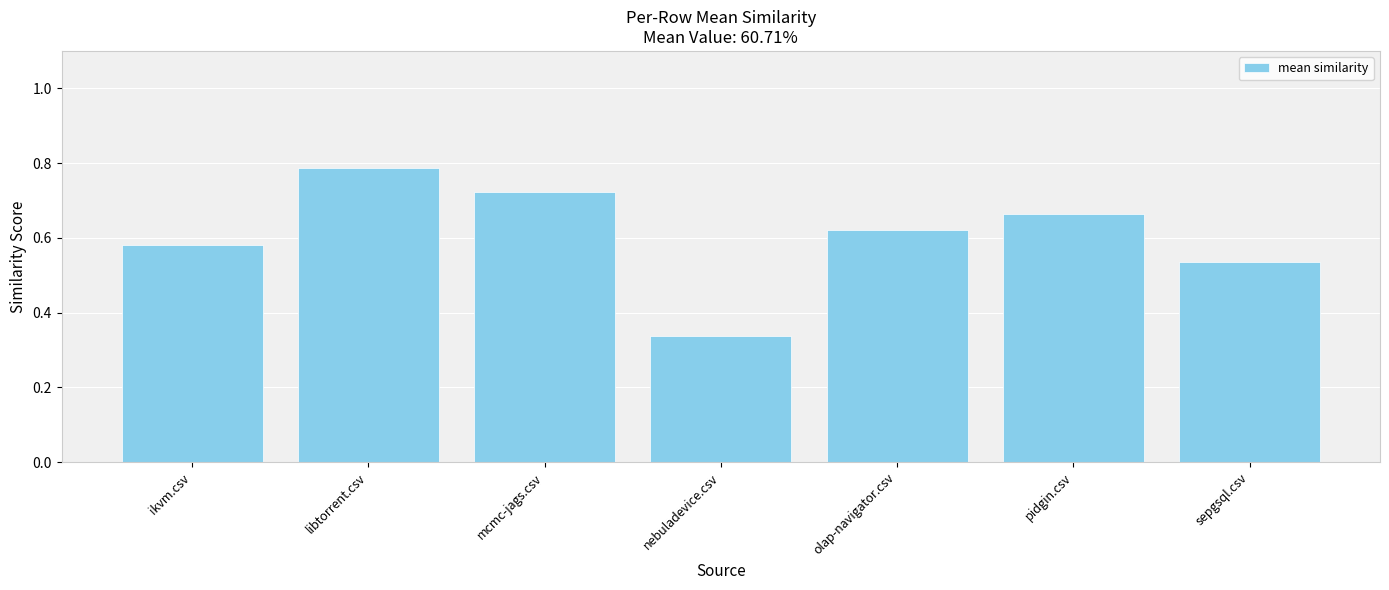

At which category does the chart reach its peak across all series?

libtorrent.csv